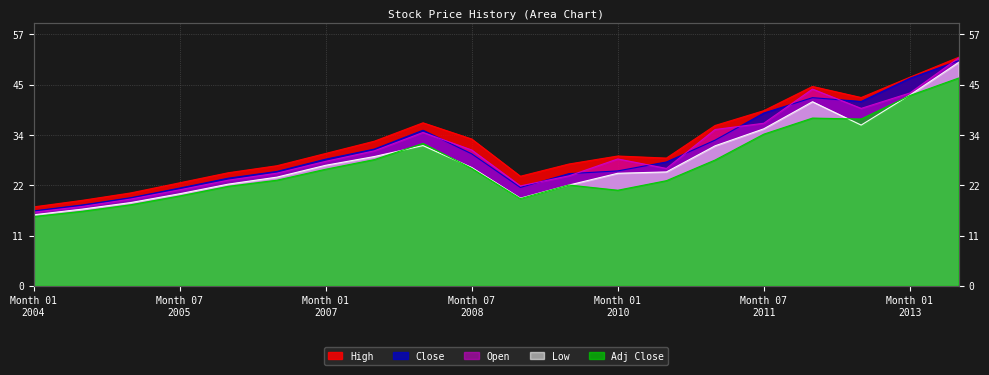

At which label is Low closest to 33?

2008-01